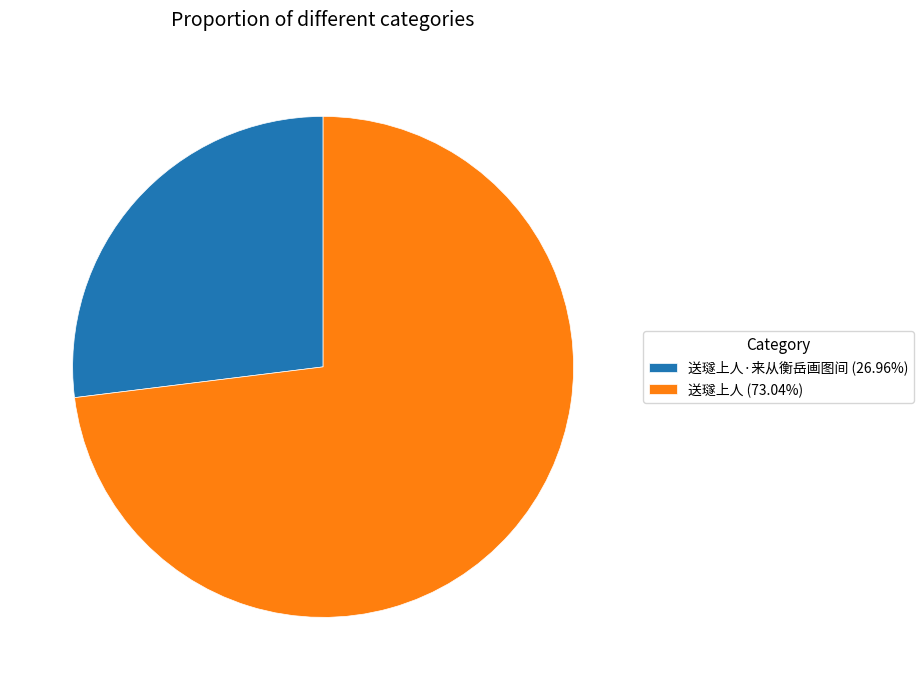

How many segments does this pie chart have?

2